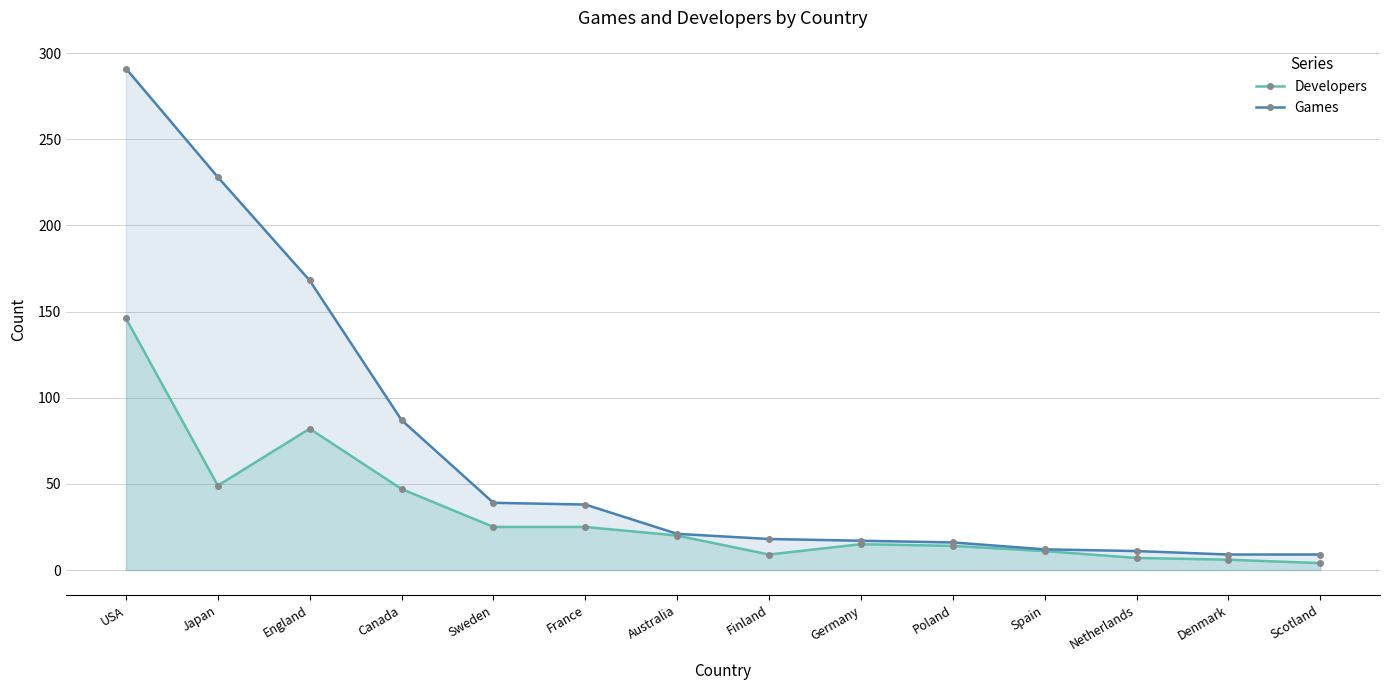

What is the difference between the Games values at Scotland and USA?

282